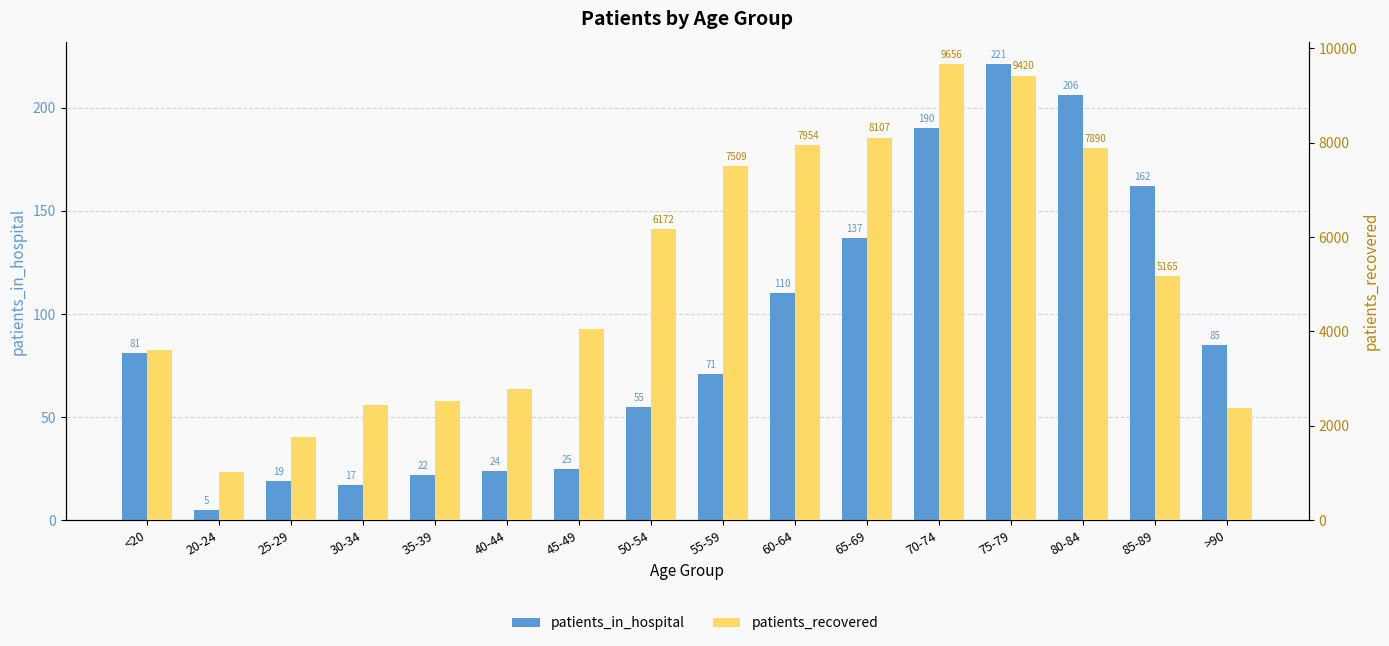

List the labels in order of patients_in_hospital value, smallest first.

20-24, 30-34, 25-29, 35-39, 40-44, 45-49, 50-54, 55-59, <20, >90, 60-64, 65-69, 85-89, 70-74, 80-84, 75-79